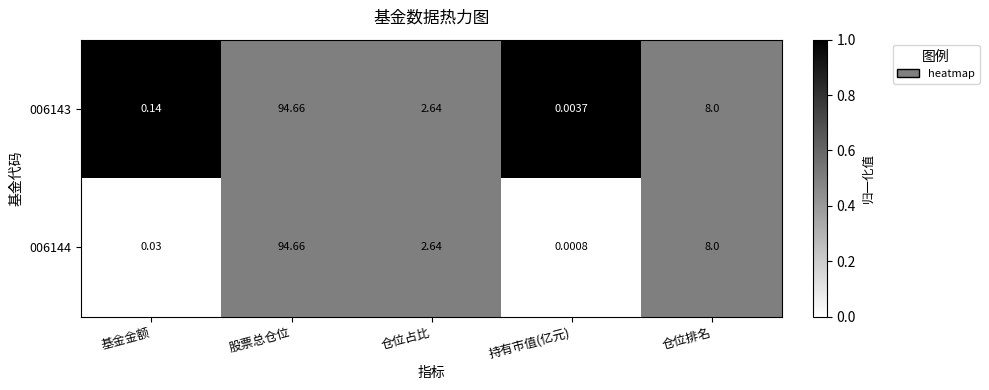

Where does the 006144 series first go above 2?

股票总仓位